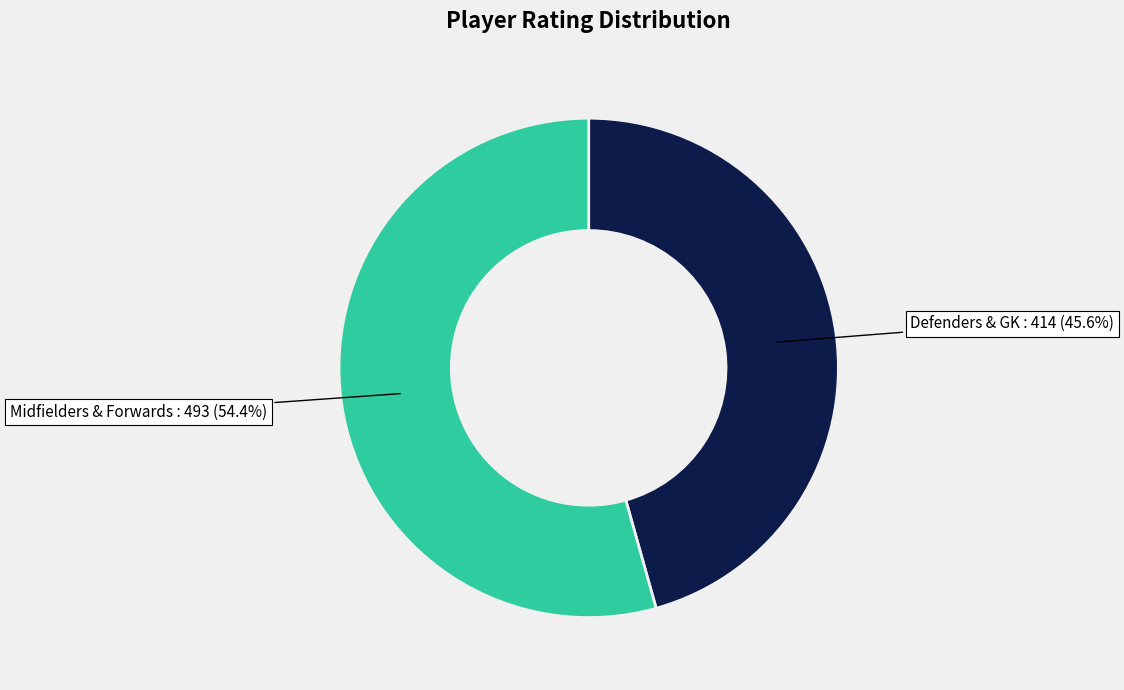

Is there any slice that represents more than half of the pie?

Yes